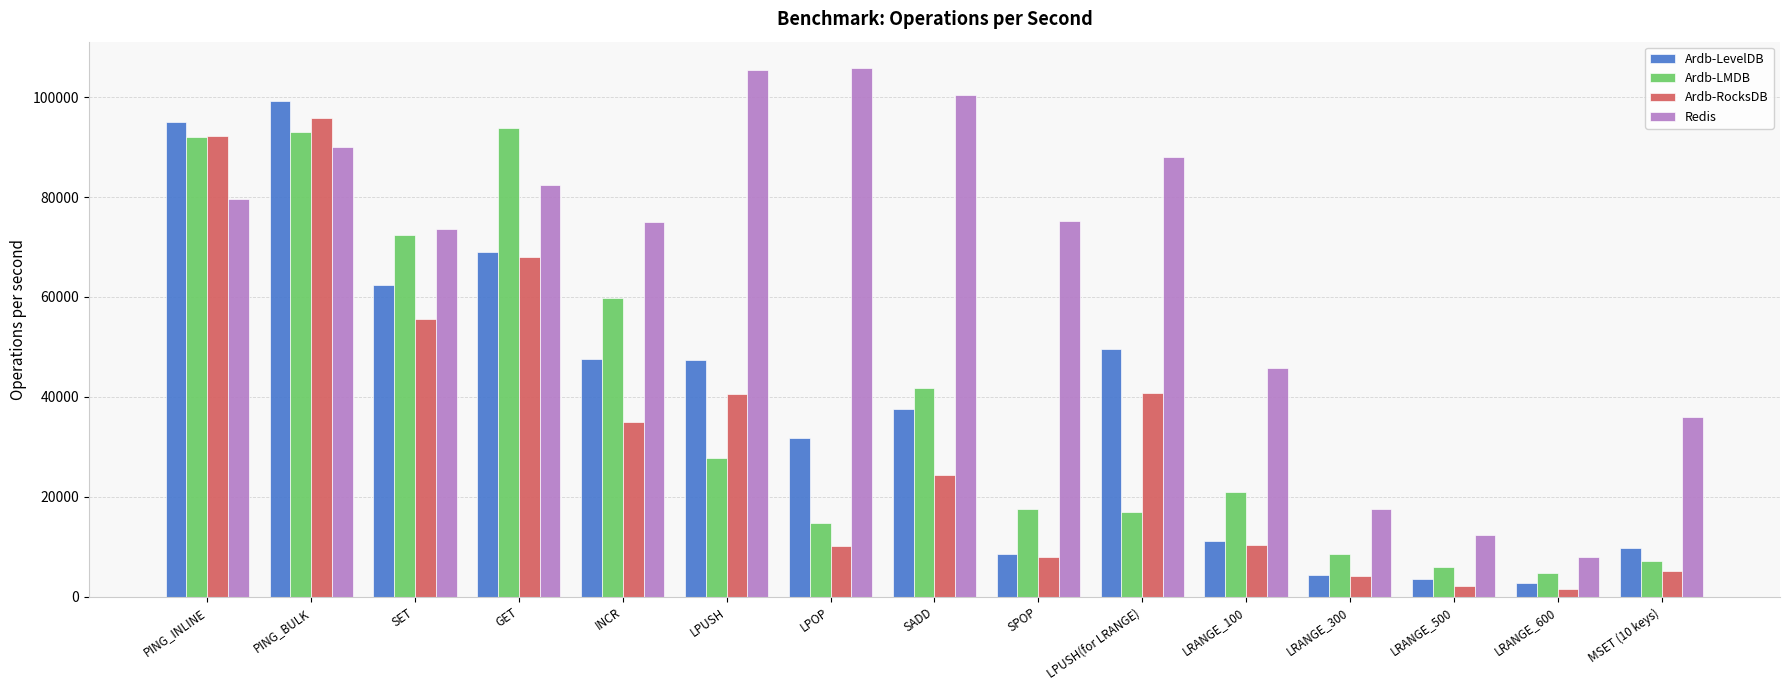

The value of Redis at LRANGE_300 is 28405.7. True or false?

False